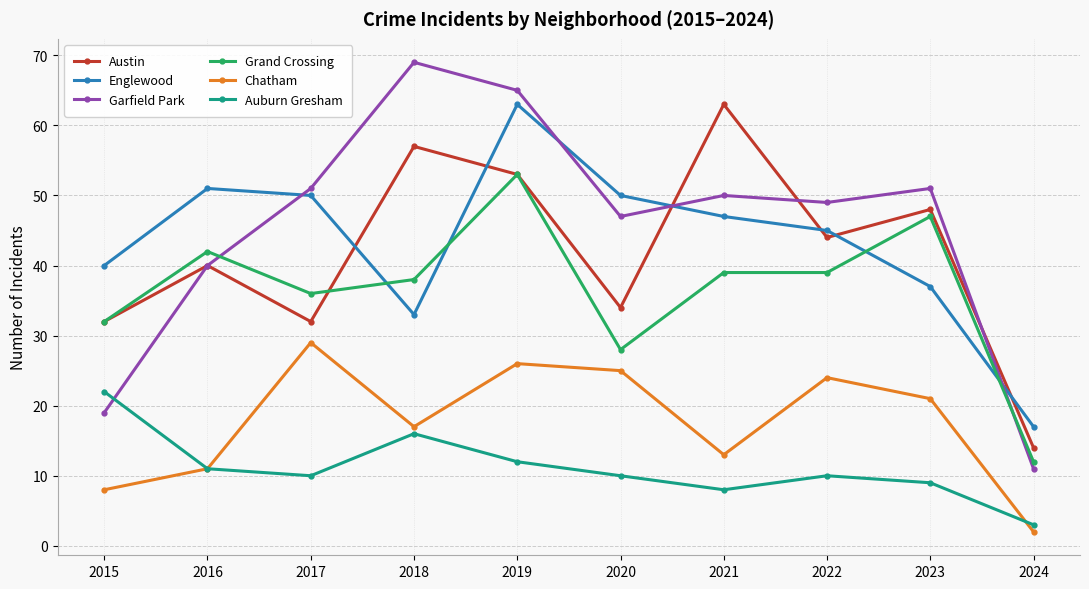

What is the lowest value of the Grand Crossing series?

12